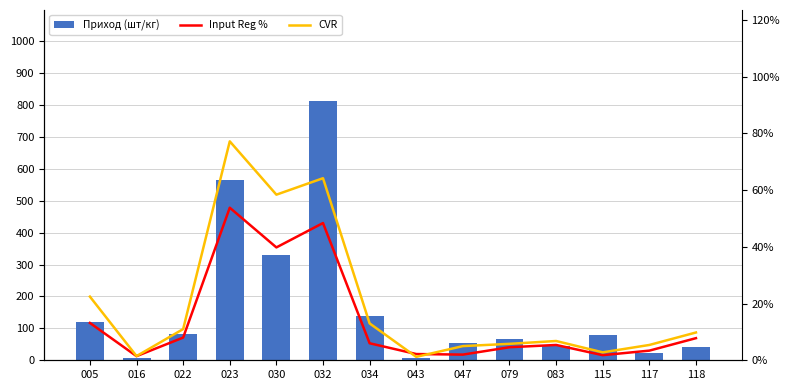

Rank the categories by Приход (шт/кг) value from lowest to highest.

043, 016, 117, 118, 083, 047, 079, 115, 022, 005, 034, 030, 023, 032